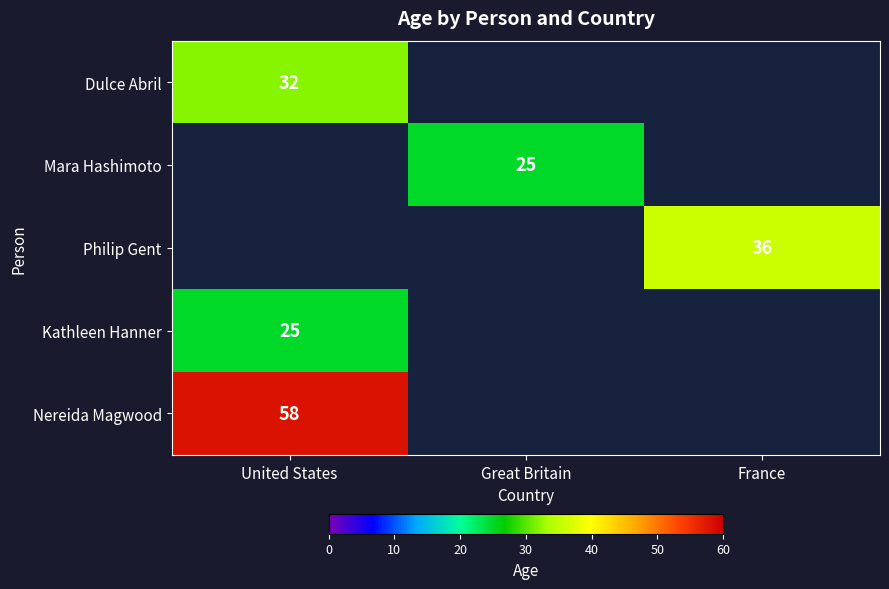

At how many categories does at least one series exceed 27?

2